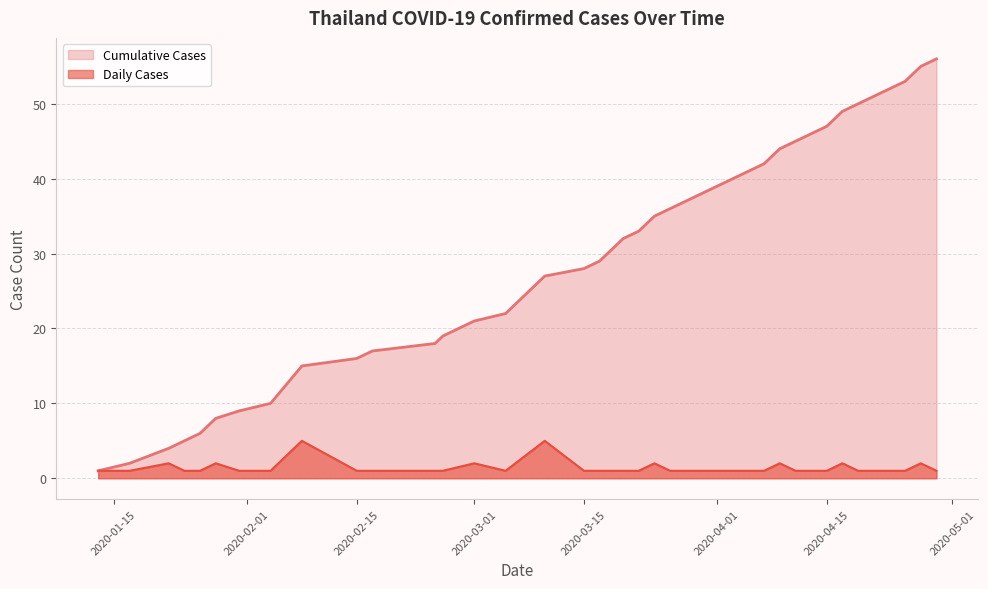

Which series has the largest total across all categories?

Cumulative Cases